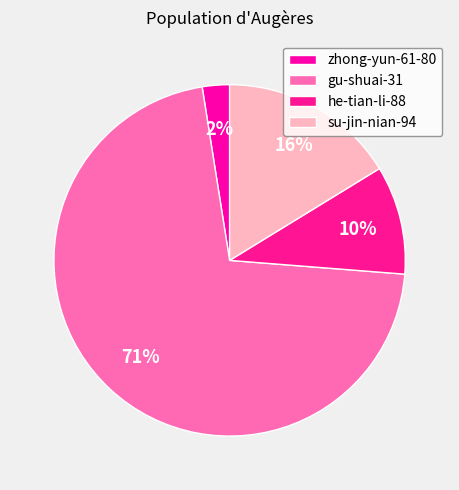

Rank the categories by value from lowest to highest.

zhong-yun-61-80, he-tian-li-88, su-jin-nian-94, gu-shuai-31